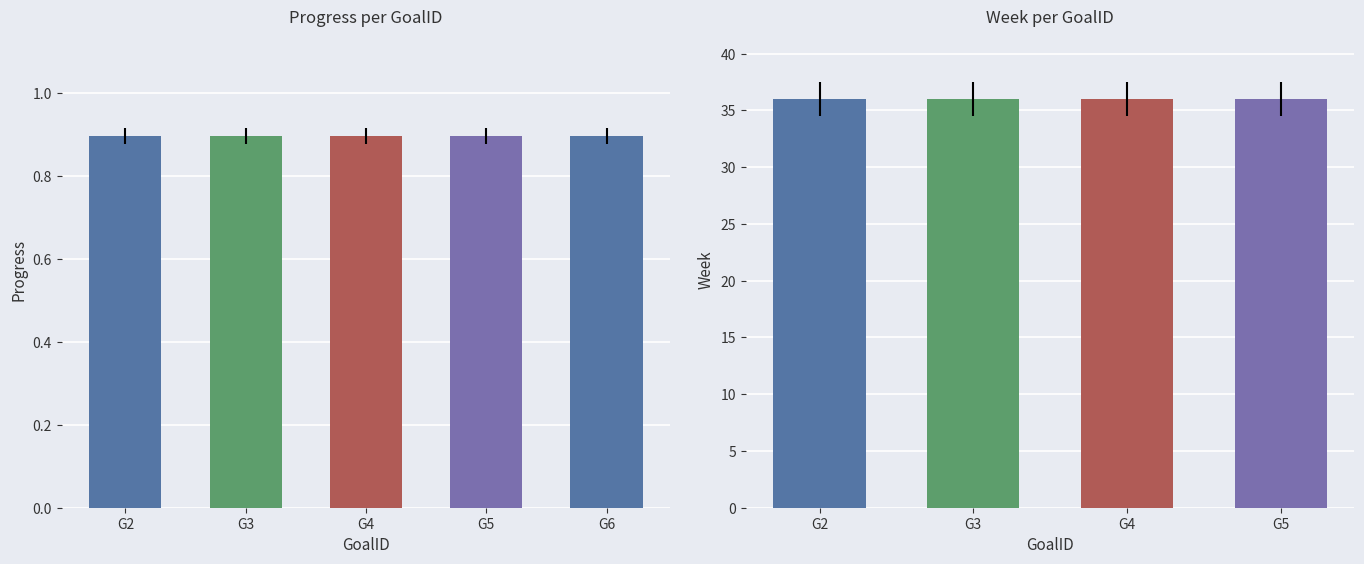

What is the approximate value of Progress at G2?

0.9